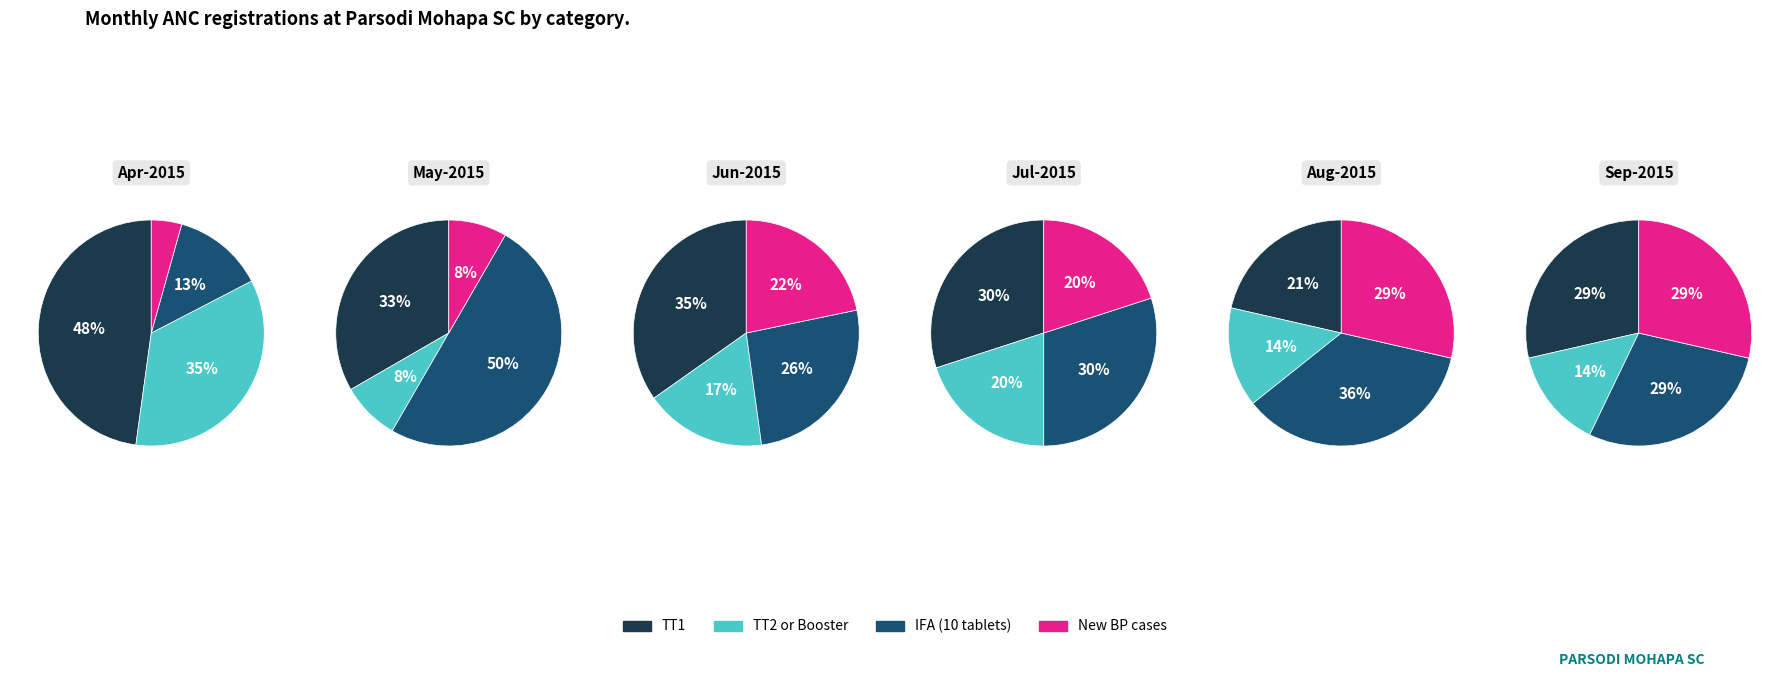

Is there a majority slice in this chart?

No